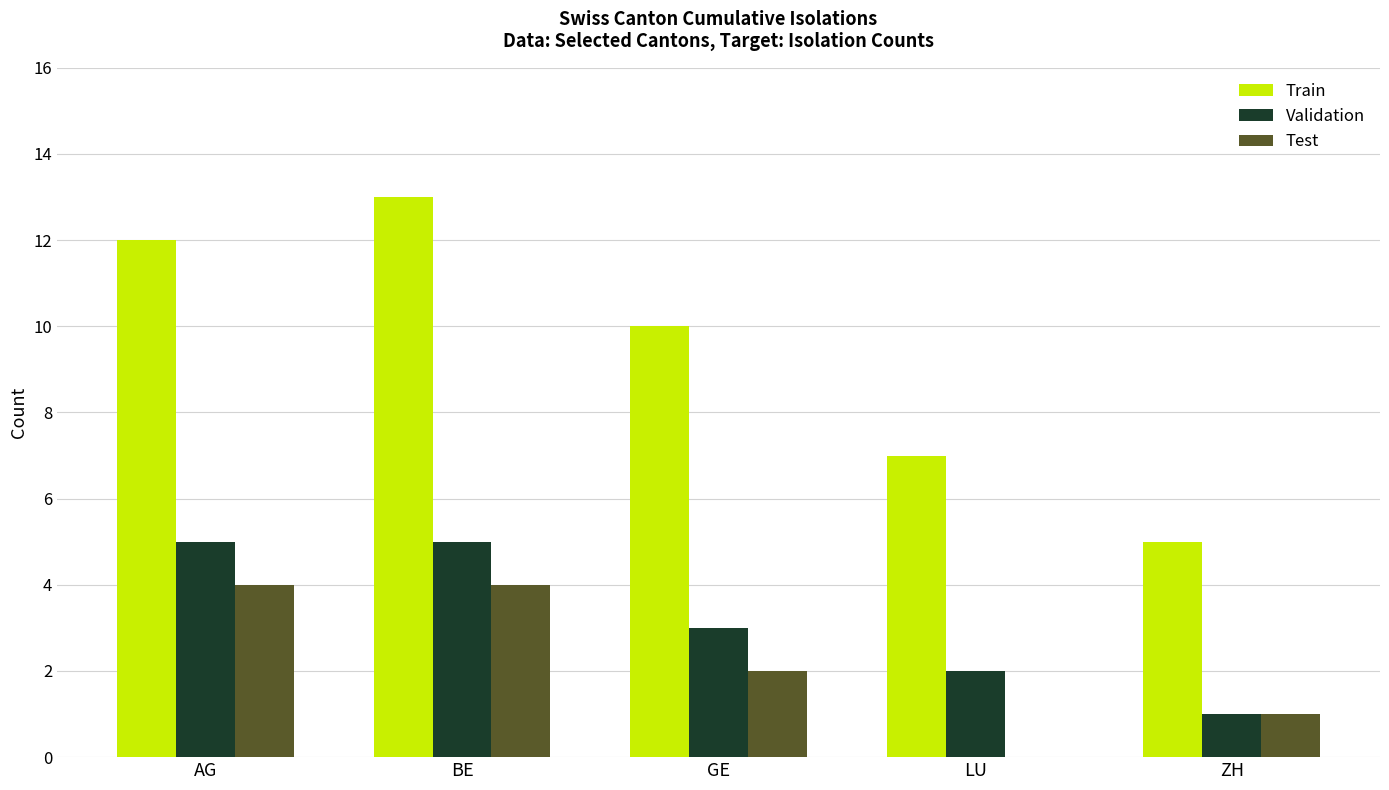

Which series has the largest range (max minus min)?

Train